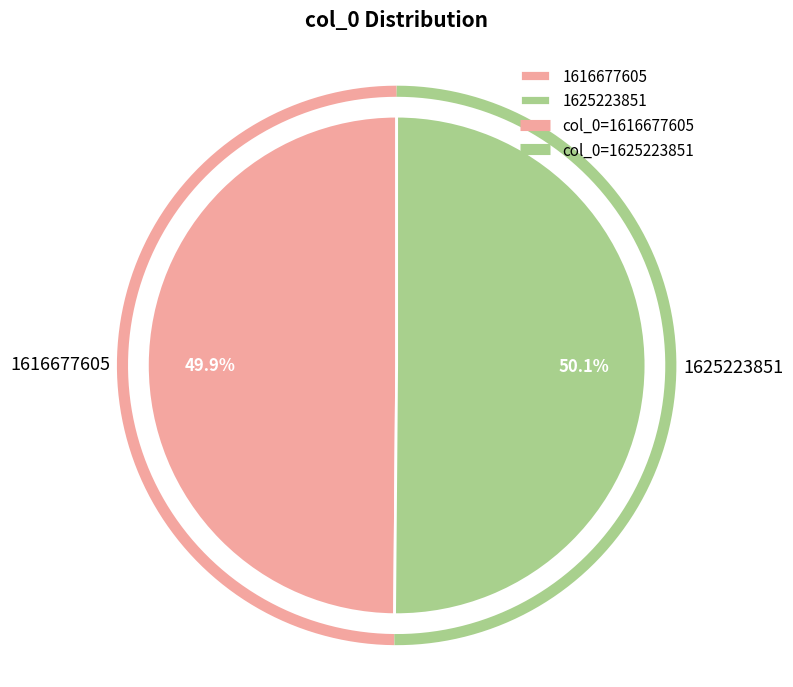

To the nearest percent, what is the combined percentage of 1625223851 and 1616677605?

100%